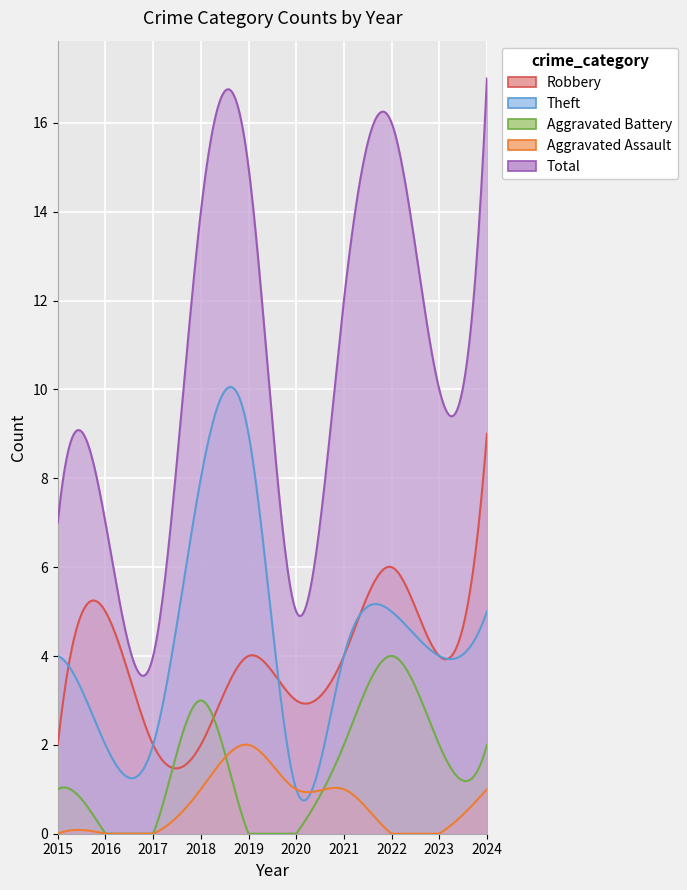

True or false: Aggravated Assault and Total intersect in this chart.

False